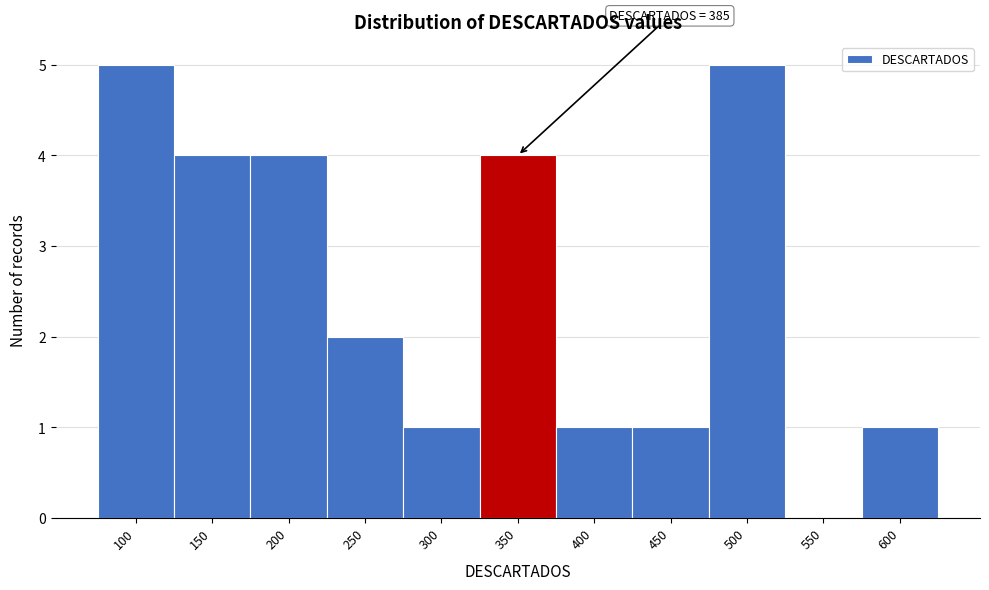

Reading left to right, transcribe all the data shown in this chart.

100=5	150=4	200=4	250=2	300=1	350=4	400=1	450=1	500=5	550=0	600=1